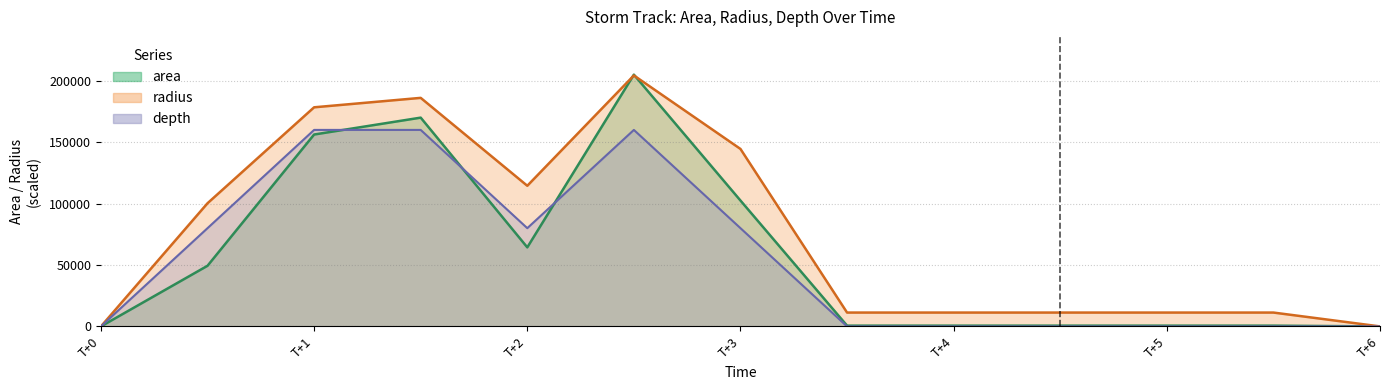

How many series are shown in this chart?

3